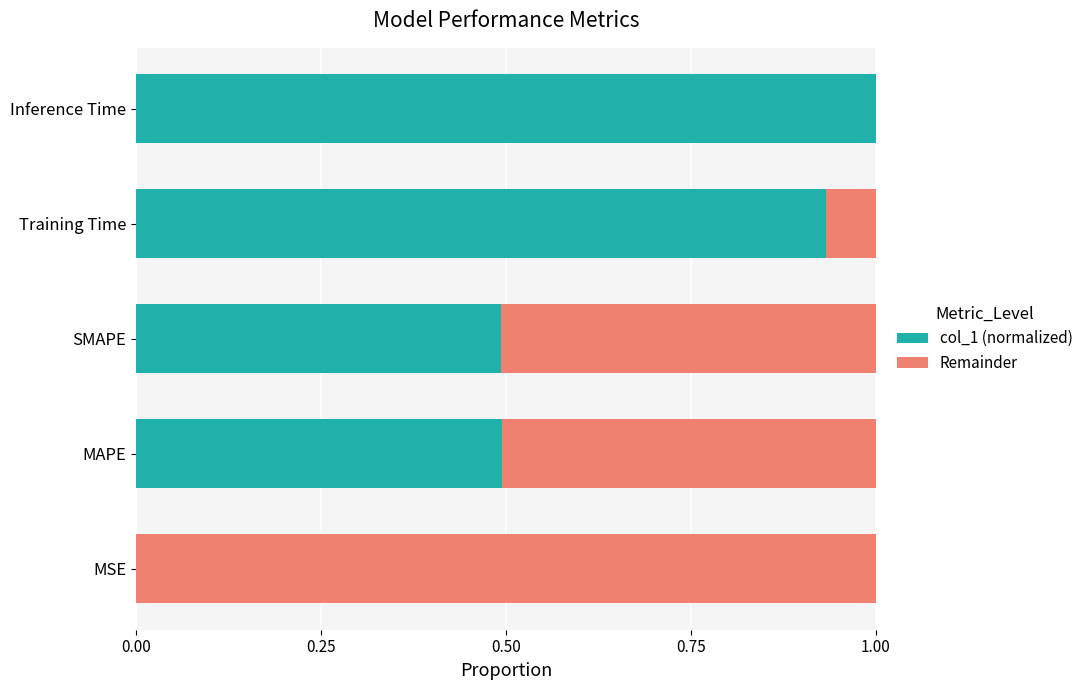

What is the total value across all series at Inference Time?

1.0